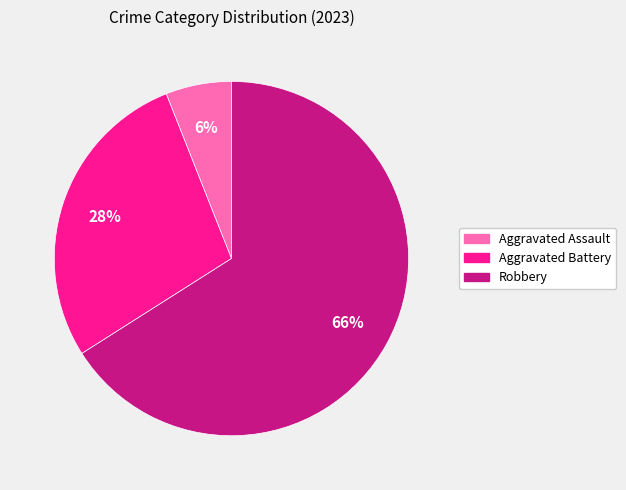

To the nearest percent, what is the average slice percentage?

33%